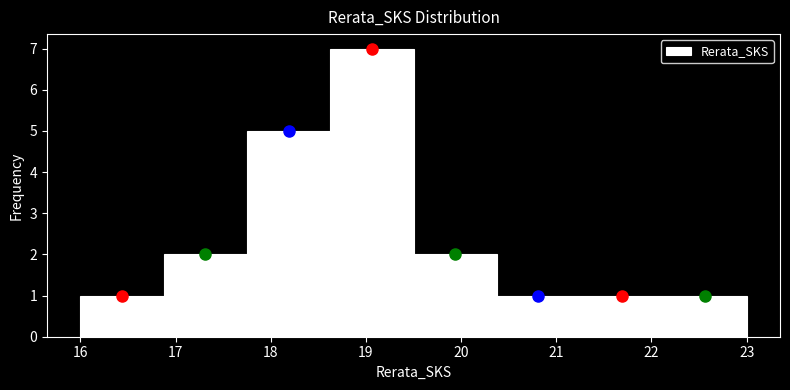

Reading left to right, transcribe this chart: for each bar, give the range it covers on the x-axis and its height. Neither the bar edges nor the heights are printed on the chart, so give them approximately, as read against the axes.

16.0 to 16.9: 1
16.9 to 17.8: 2
17.8 to 18.6: 5
18.6 to 19.5: 7
19.5 to 20.4: 2
20.4 to 21.3: 1
21.3 to 22.1: 1
22.1 to 23.0: 1